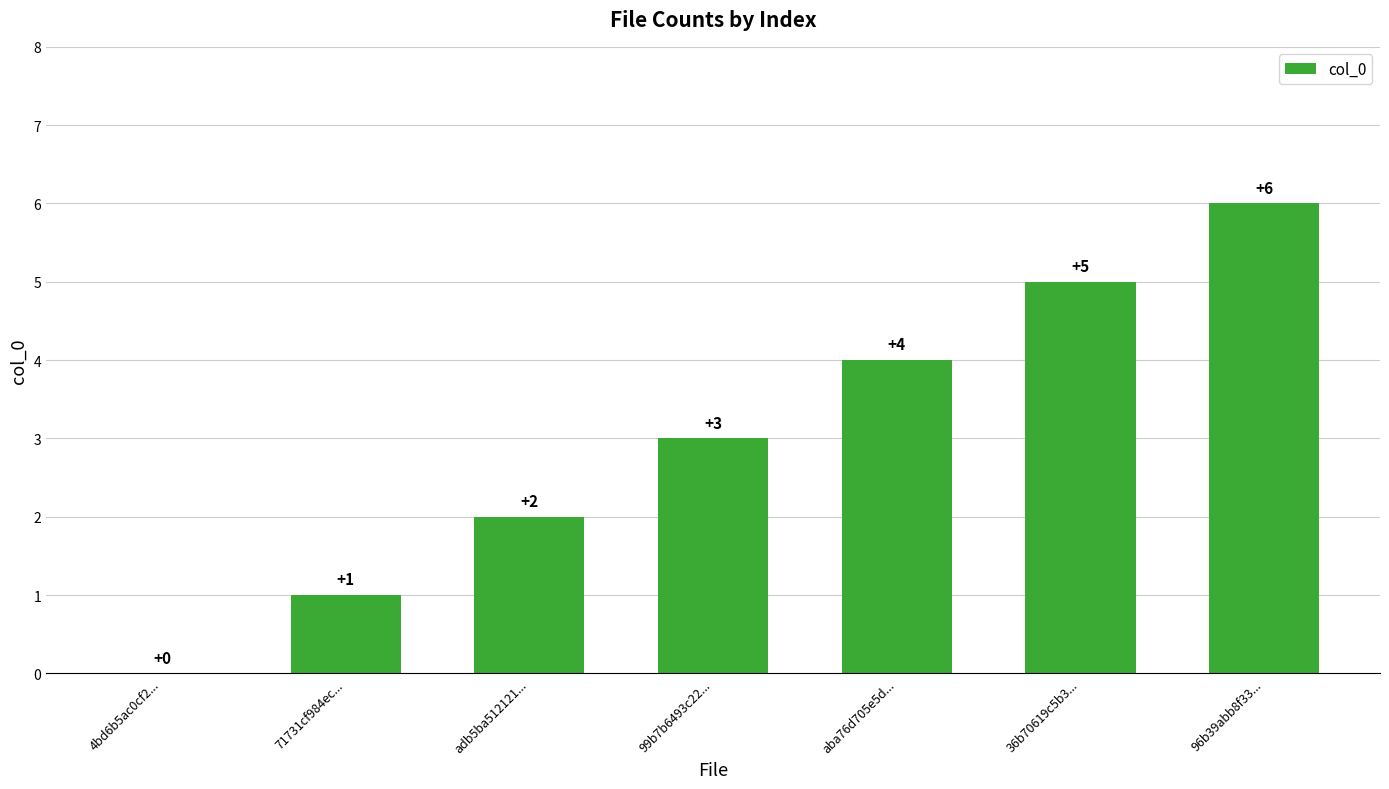

What is the difference between the values at 99b7b6493c22... and 96b39abb8f33...?

3